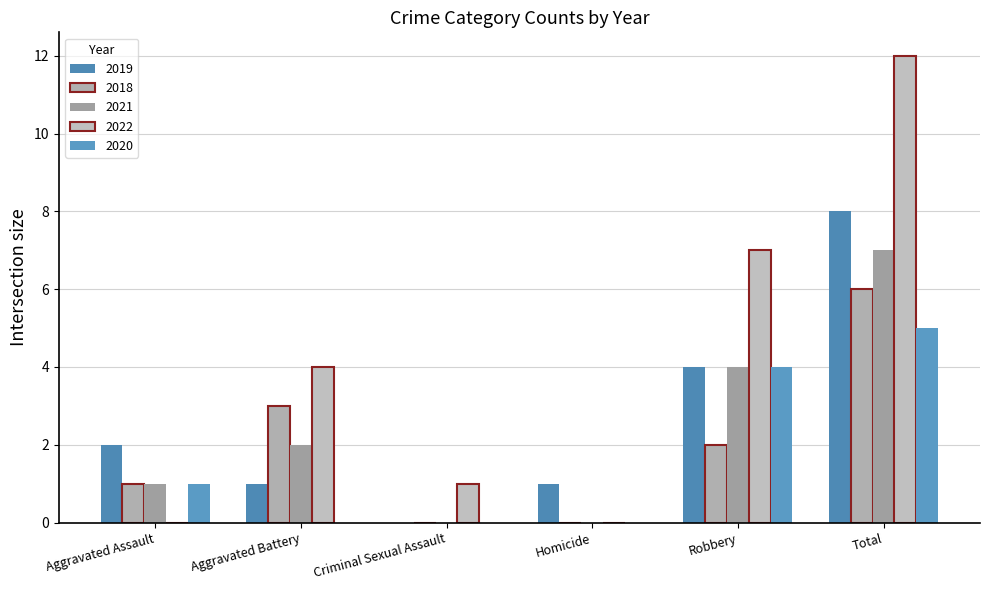

Where does the 2021 series first go above 2?

Robbery